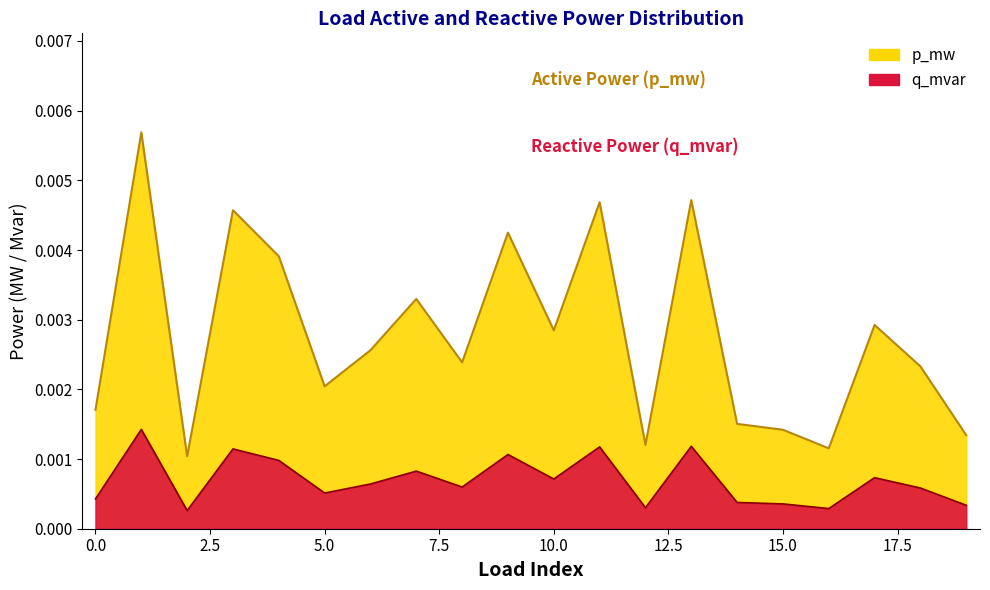

In p_mw, how many points are higher than both neighbors (excluding endpoints)?

7